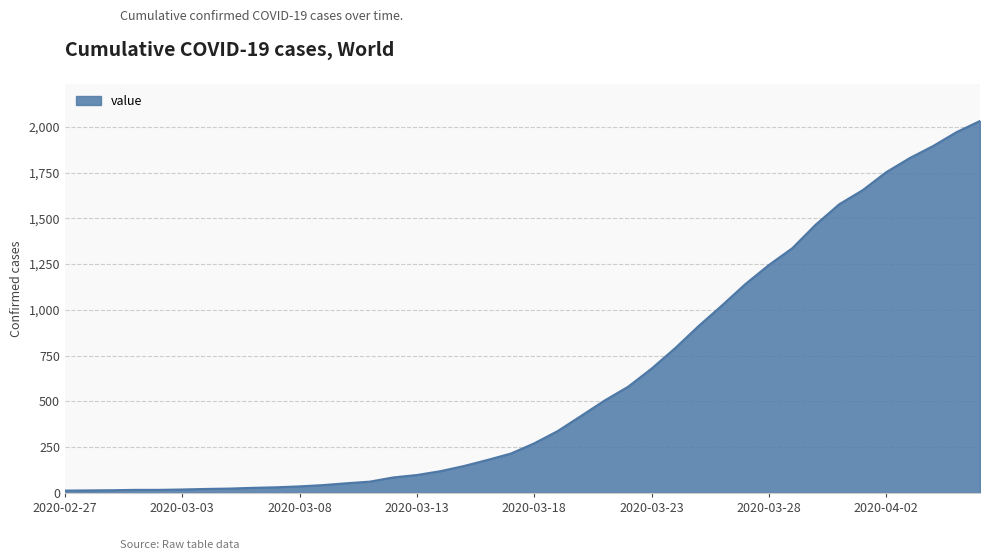

Is this an area chart (filled region under the line)?

Yes